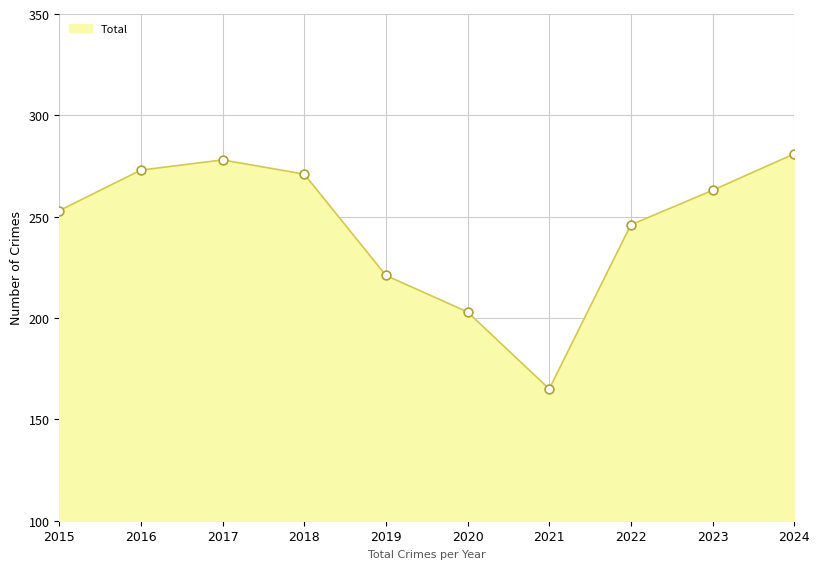

Between 2019 and 2022, which is larger?

2022